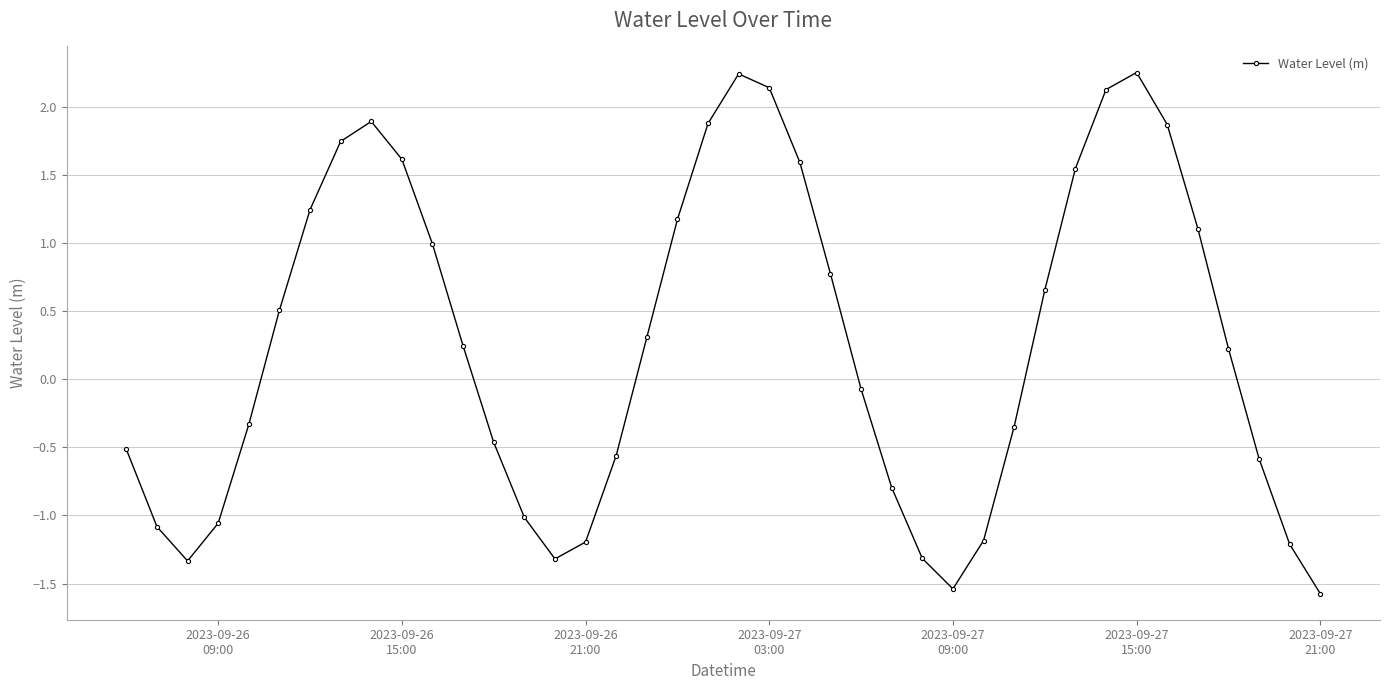

What is the difference between the second highest and second lowest values?

3.8